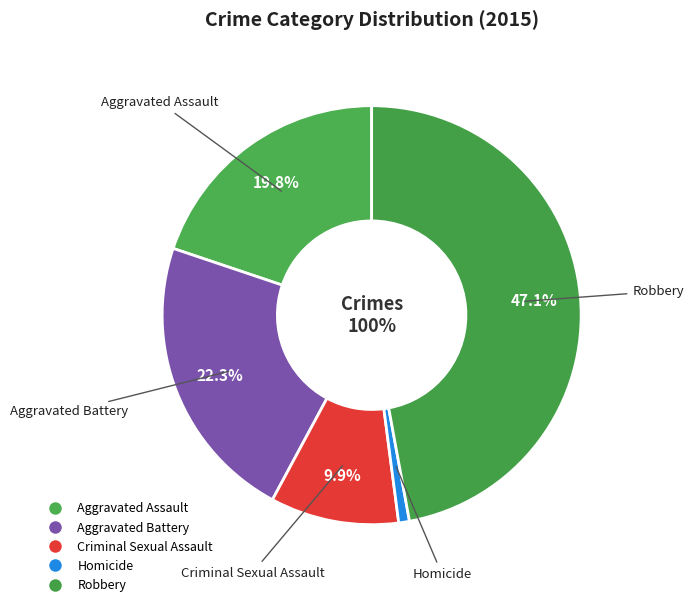

To the nearest percent, what portion does Robbery represent?

47%